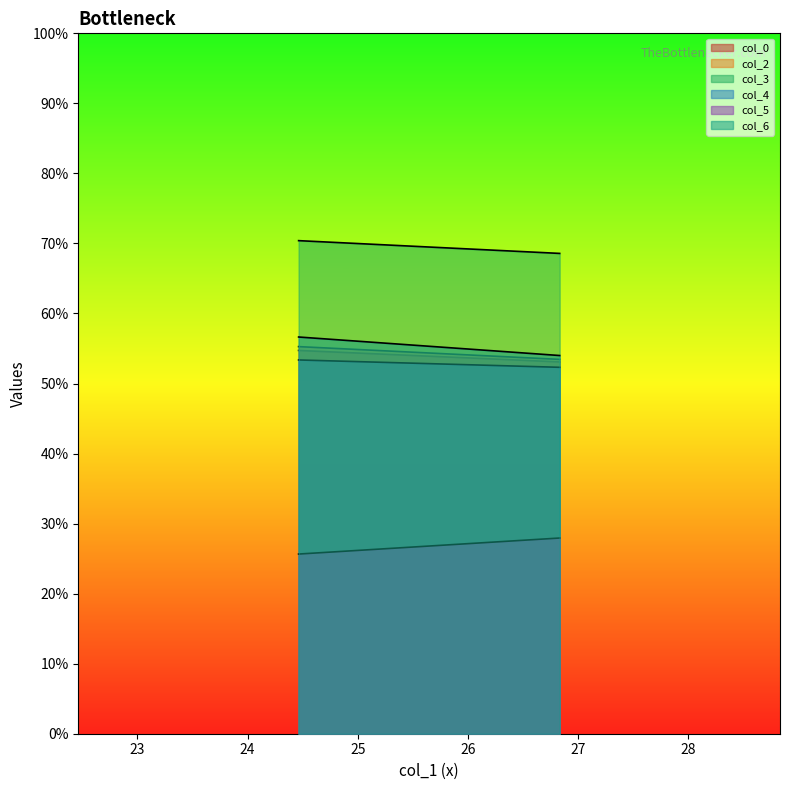

Which series has the largest total across all categories?

col_3